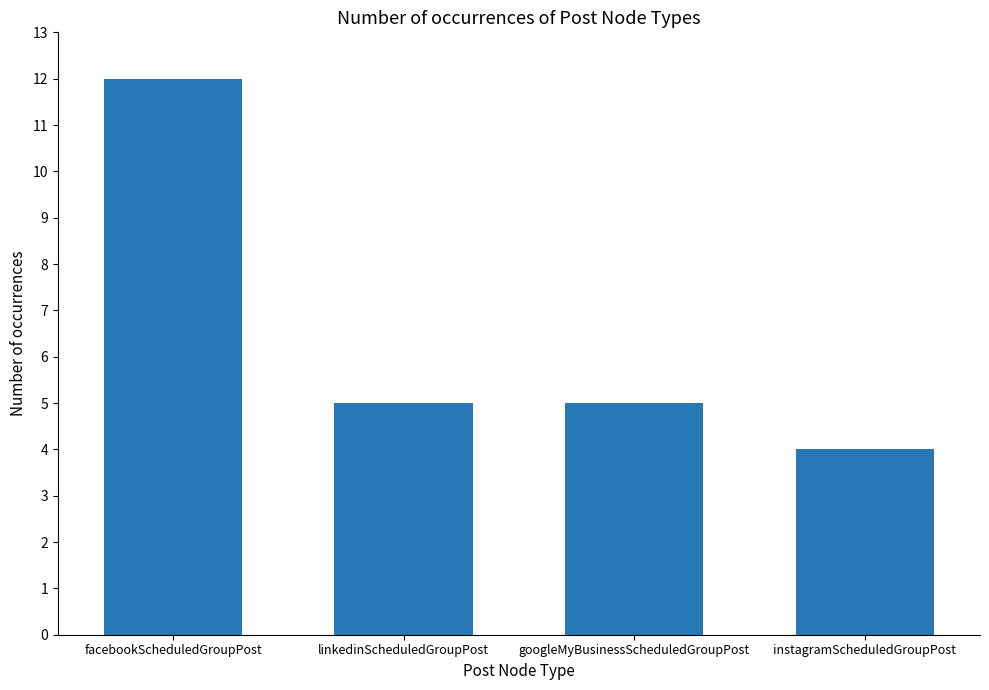

What is the smallest value displayed?

4